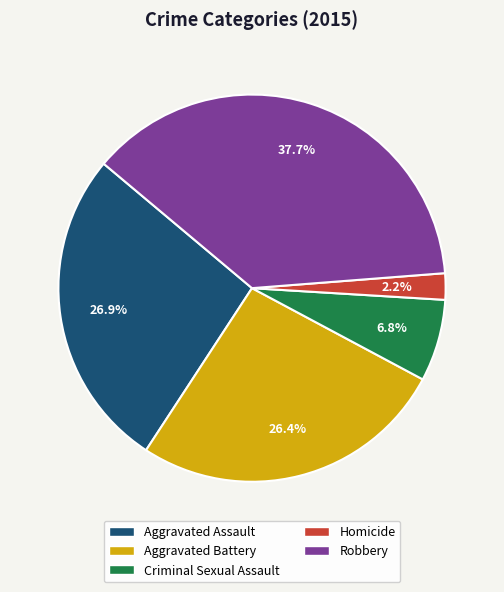

Do Robbery and Aggravated Assault together represent more than half of the pie?

Yes